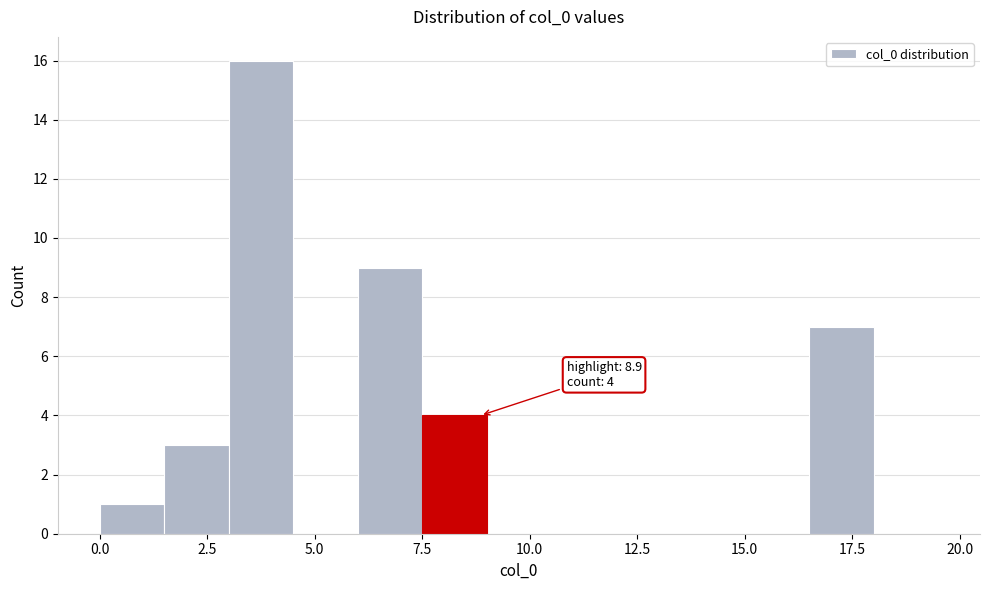

Around what value on the x-axis is the tallest bar? Give the approximate position of its centre, as read against the axis.

4.0